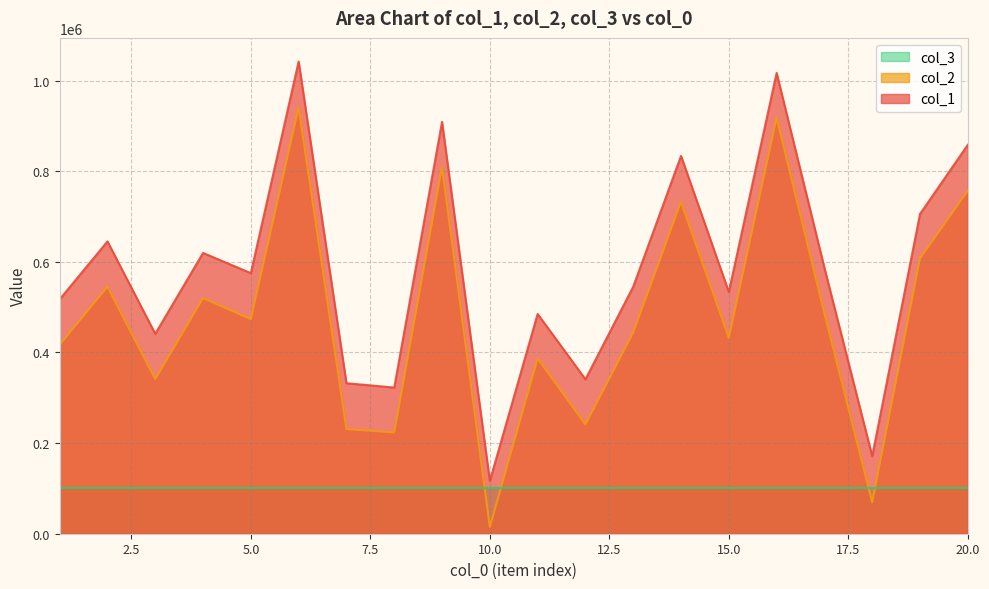

Rank the series by their average value, from lowest to highest.

col_3, col_2, col_1